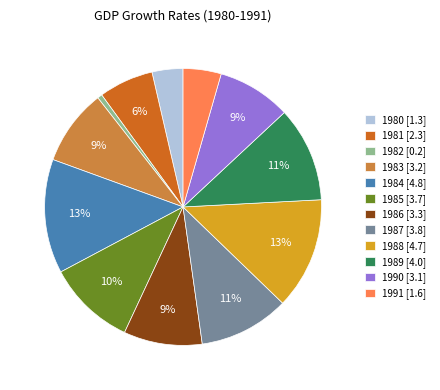

Combined, do 1983 [3.2] and 1988 [4.7] account for over 50%?

No